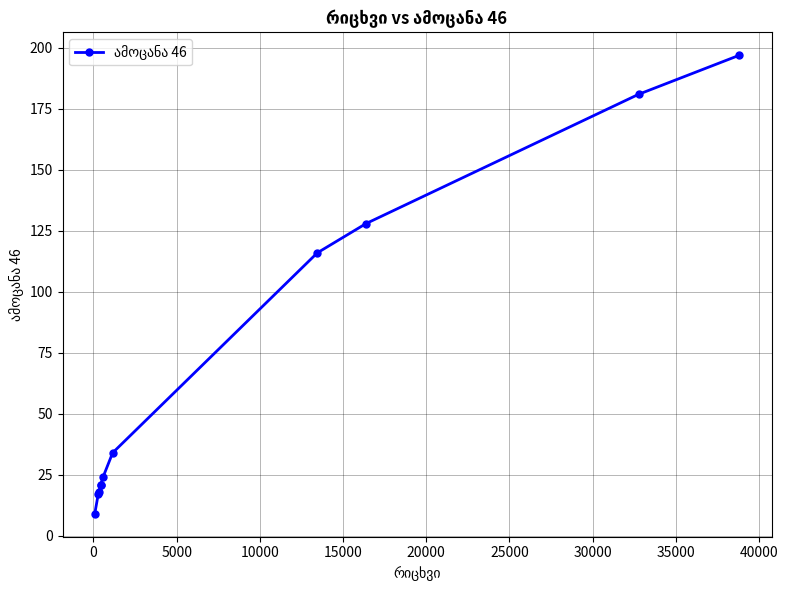

True or false: the data has more than 2 interior local peaks.

False